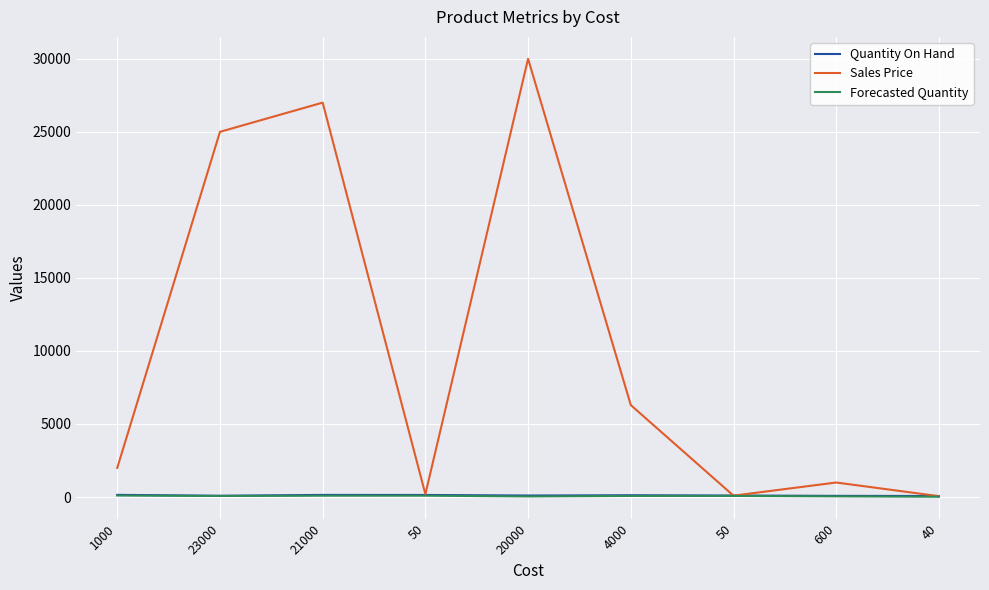

Reading left to right, transcribe all the data shown in this chart.

Quantity On Hand: 1000=150	23000=87	21000=146	50=142	20000=104	4000=123	50=103	600=81	40=72
Sales Price: 1000=1995	23000=24995	21000=26995	50=198	20000=29995	4000=6295	50=95	600=995	40=60
Forecasted Quantity: 1000=105	23000=75	21000=93	50=94	20000=43	4000=77	50=77	600=49	40=21